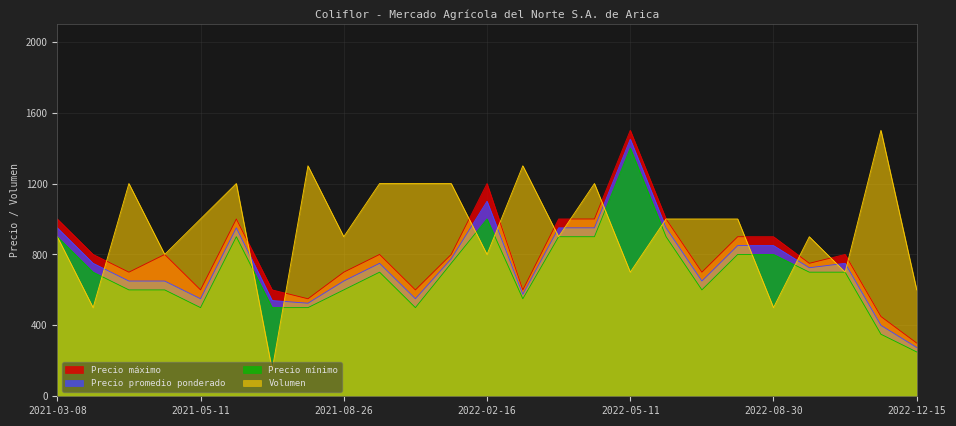

Between 2022-03-24 and 2022-08-11, which series saw the biggest shift?

Precio máximo